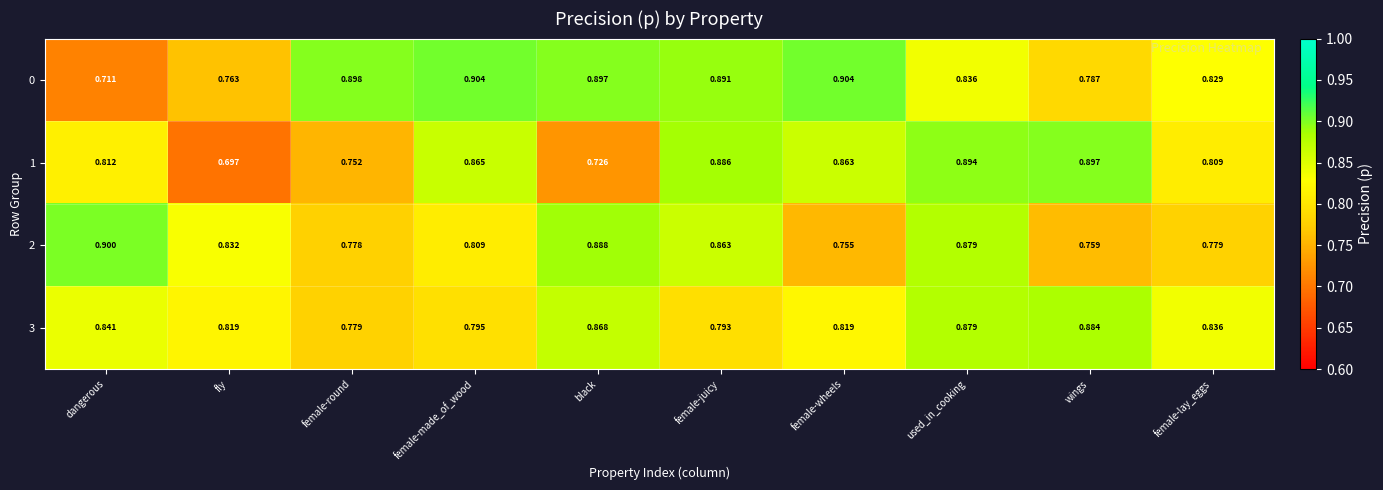

Between fly and female-round, which series saw the biggest shift?

0